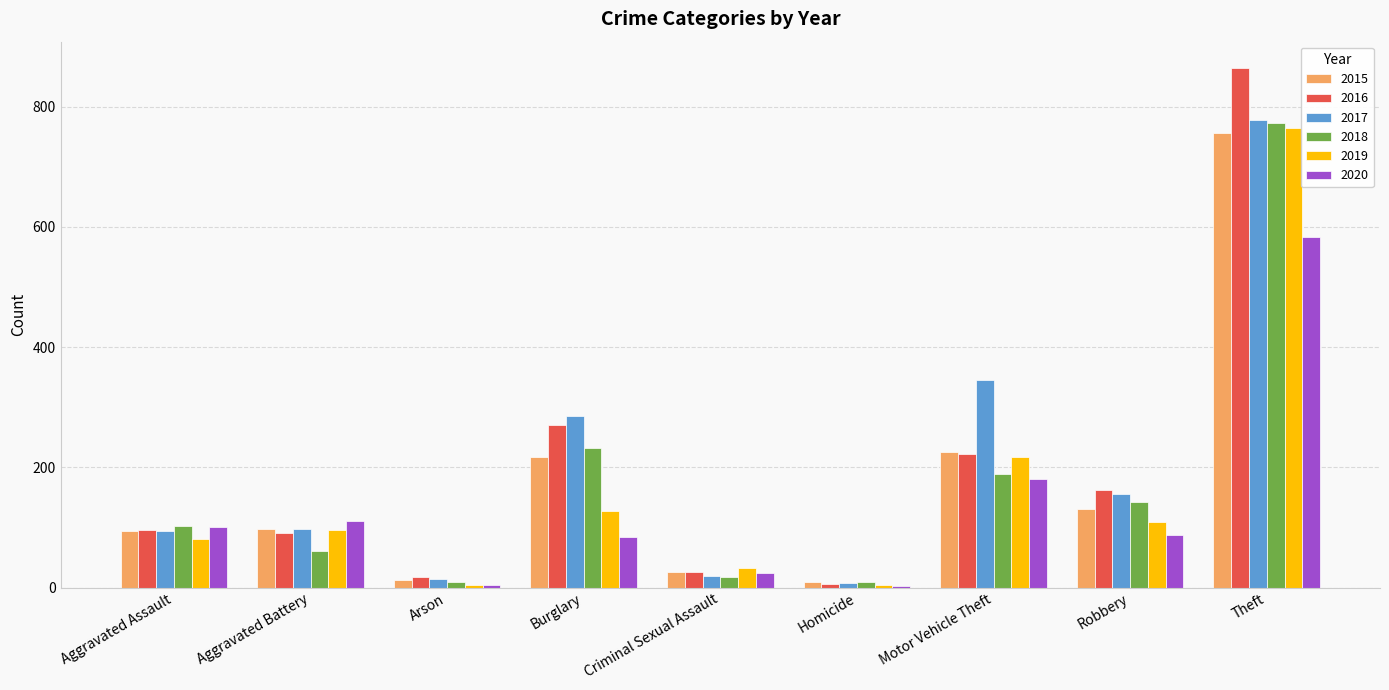

How many series are shown in this chart?

6